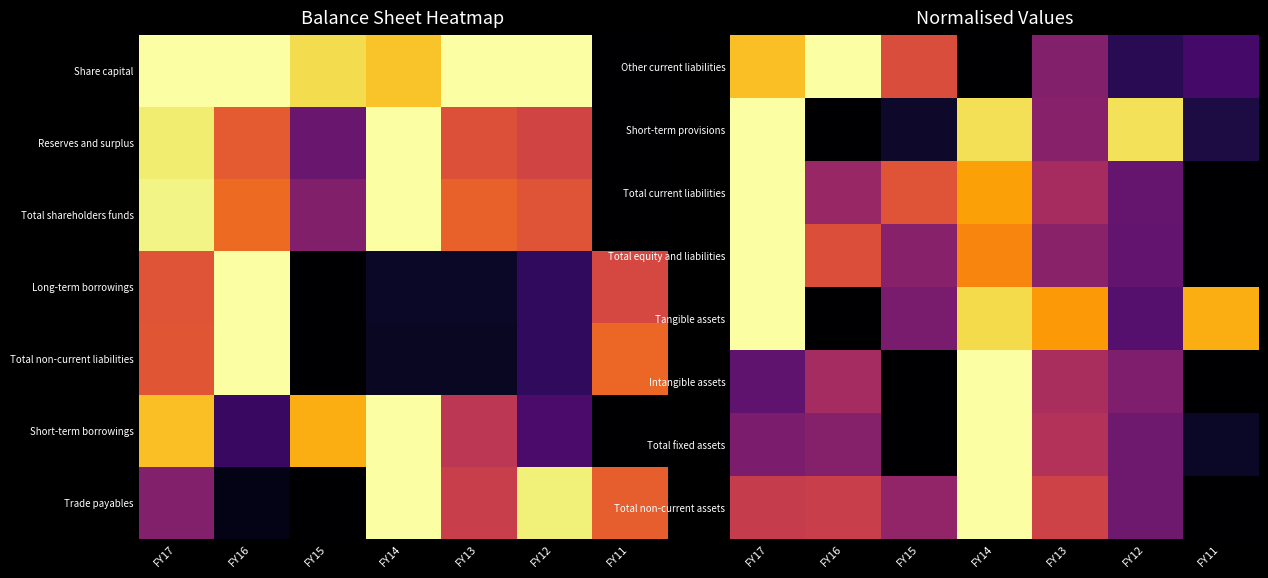

Reading left to right, what are all the values shown in this chart?

Other current liabilities: FY17=0.9	FY16=1.0	FY15=0.6	FY14=0.0	FY13=0.4	FY12=0.1	FY11=0.2
Short-term provisions: FY17=1.0	FY16=0.0	FY15=0.1	FY14=0.9	FY13=0.4	FY12=0.9	FY11=0.1
Total current liabilities: FY17=1.0	FY16=0.4	FY15=0.6	FY14=0.8	FY13=0.4	FY12=0.3	FY11=0.0
Total equity and liabilities: FY17=1.0	FY16=0.6	FY15=0.4	FY14=0.7	FY13=0.4	FY12=0.3	FY11=0.0
Tangible assets: FY17=1.0	FY16=0.0	FY15=0.3	FY14=0.9	FY13=0.8	FY12=0.2	FY11=0.8
Intangible assets: FY17=0.3	FY16=0.4	FY15=0.0	FY14=1.0	FY13=0.5	FY12=0.4	FY11=0.0
Total fixed assets: FY17=0.3	FY16=0.4	FY15=0.0	FY14=1.0	FY13=0.5	FY12=0.3	FY11=0.1
Total non-current assets: FY17=0.5	FY16=0.5	FY15=0.4	FY14=1.0	FY13=0.6	FY12=0.3	FY11=0.0